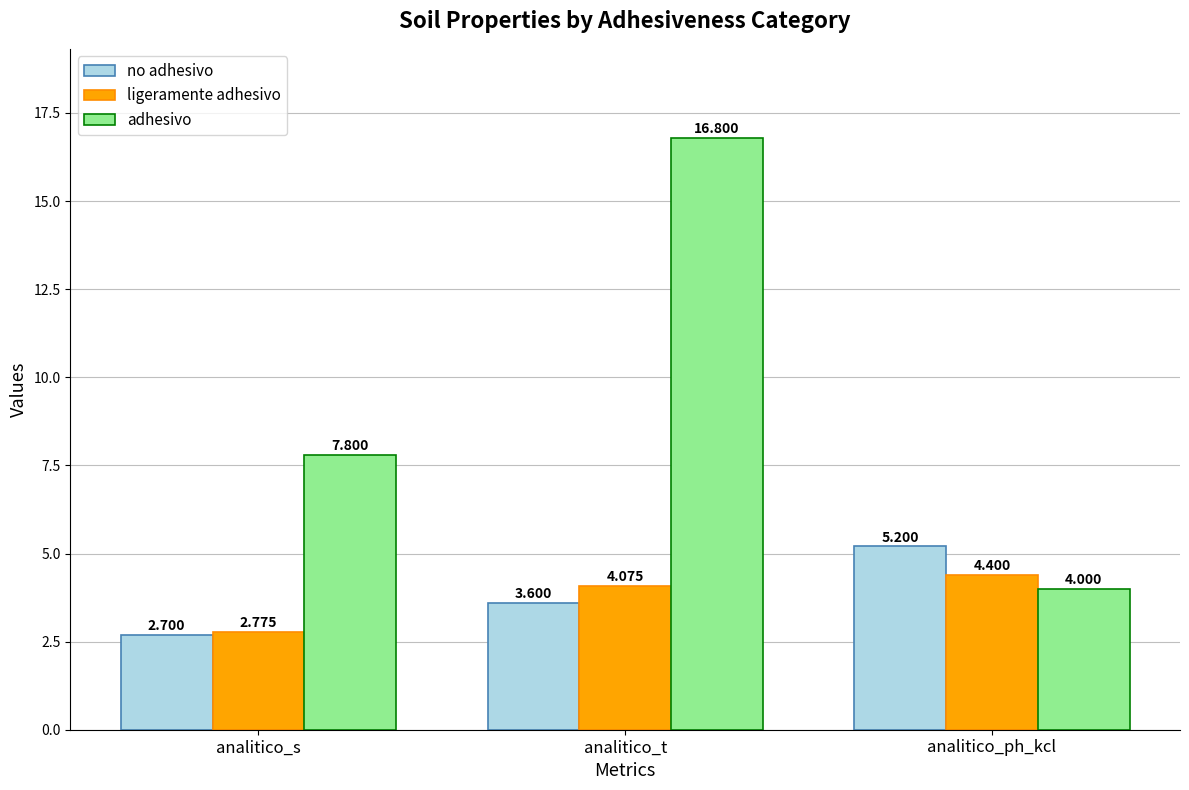

Rank the categories by adhesivo value from highest to lowest.

analitico_t, analitico_s, analitico_ph_kcl